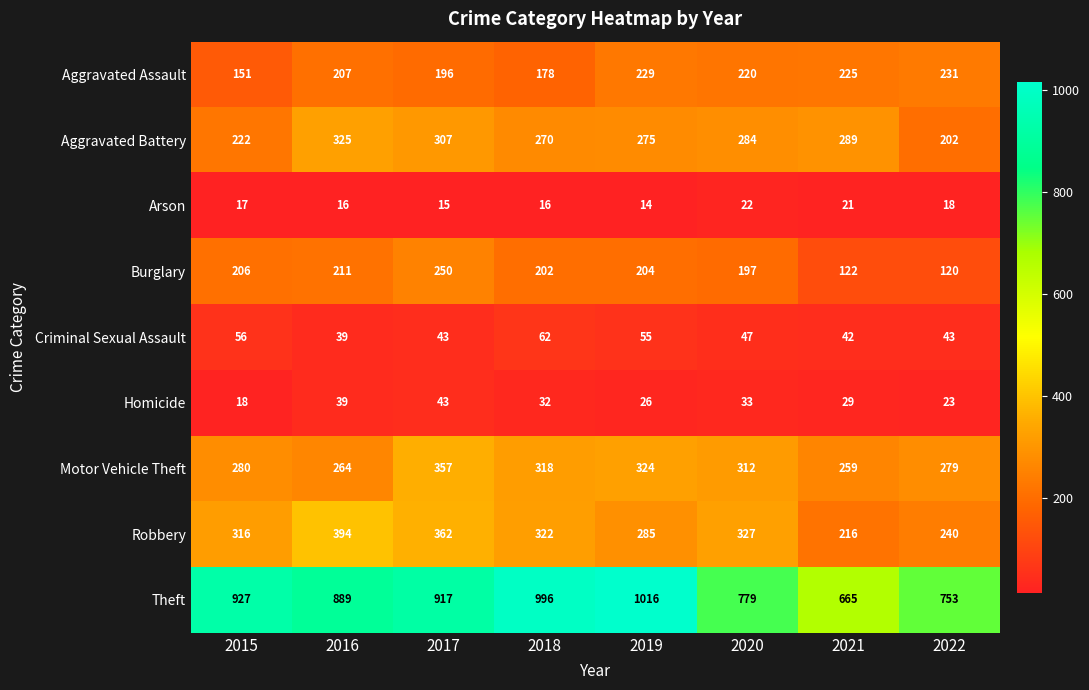

Rank the series by their maximum value, from highest to lowest.

Theft, Robbery, Motor Vehicle Theft, Aggravated Battery, Burglary, Aggravated Assault, Criminal Sexual Assault, Homicide, Arson